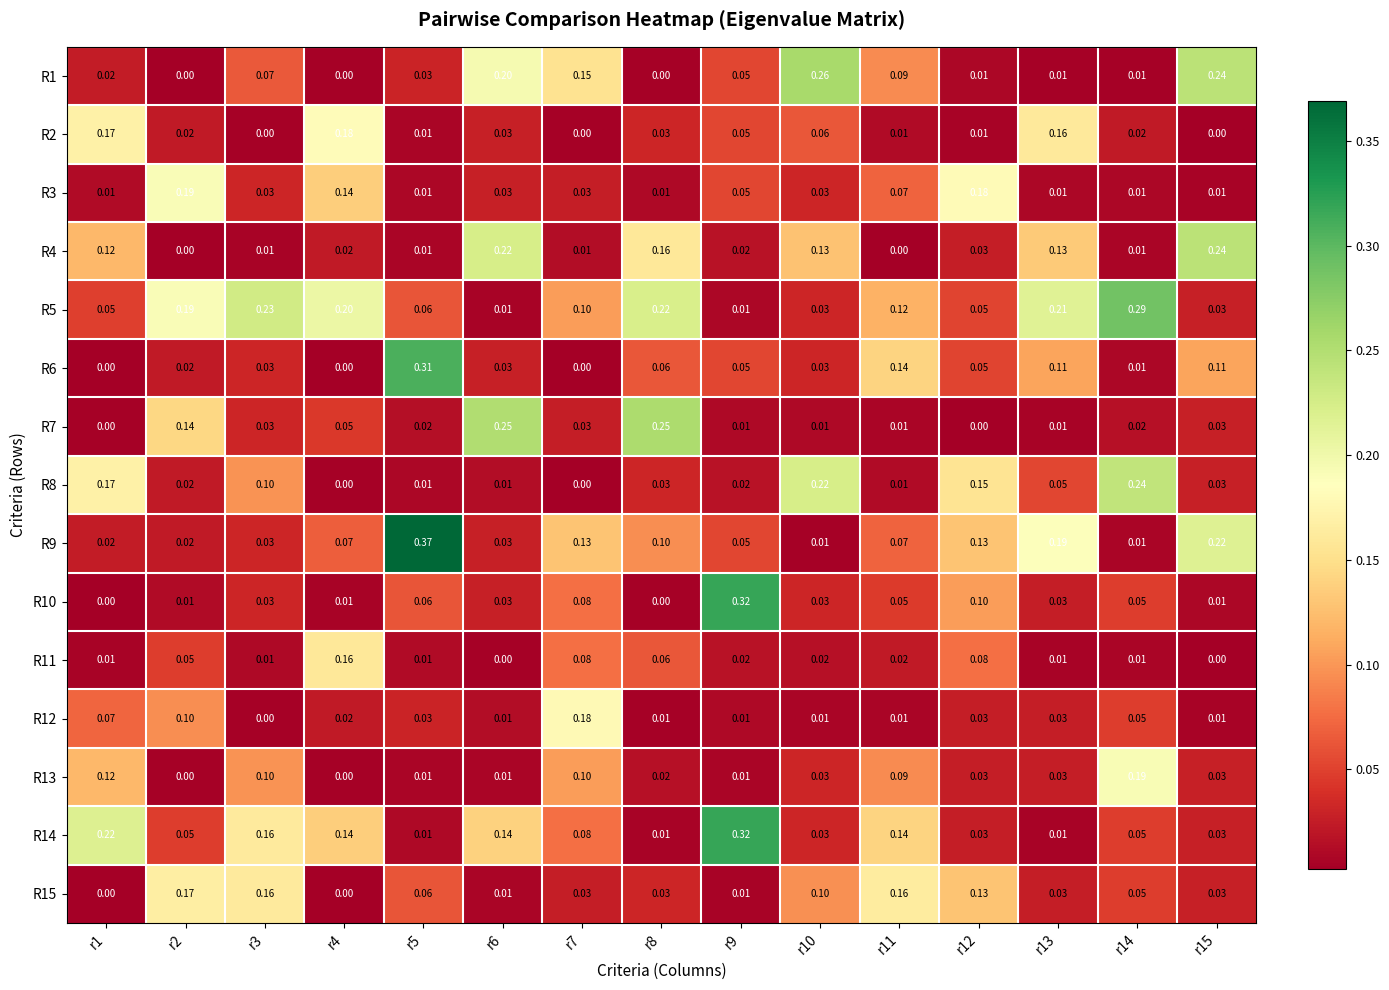

Is the value of R3 at r4 greater than the value of R2 at r10?

Yes